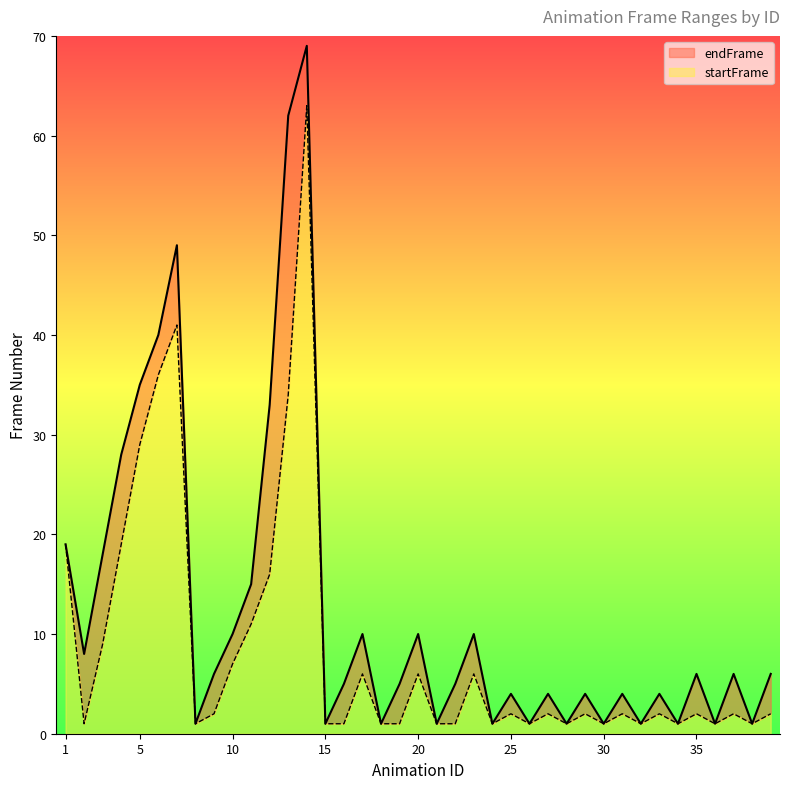

How many interior local valleys does the startFrame series have?

10